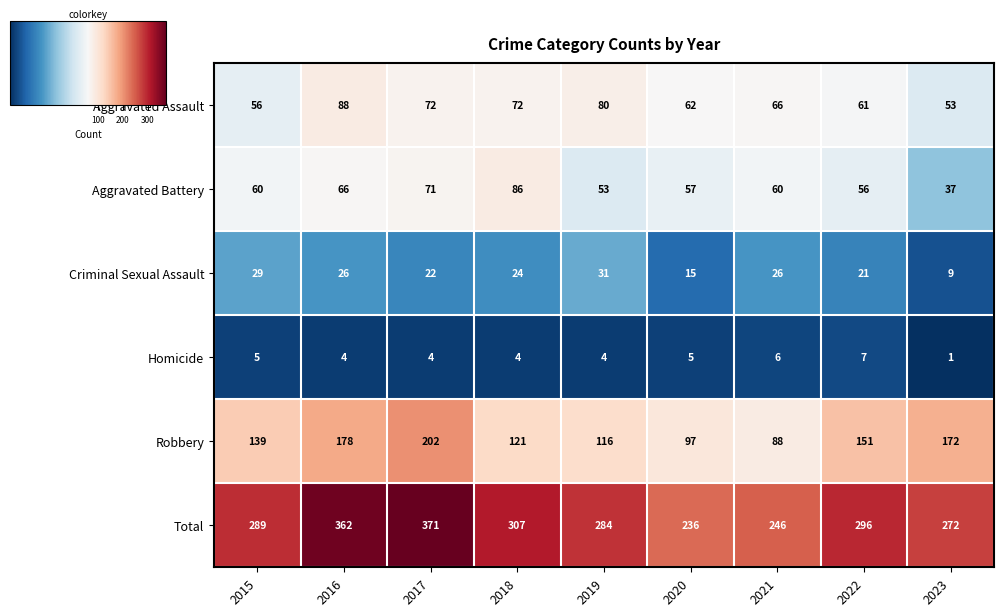

What value does the Aggravated Battery series have at 2022?

56